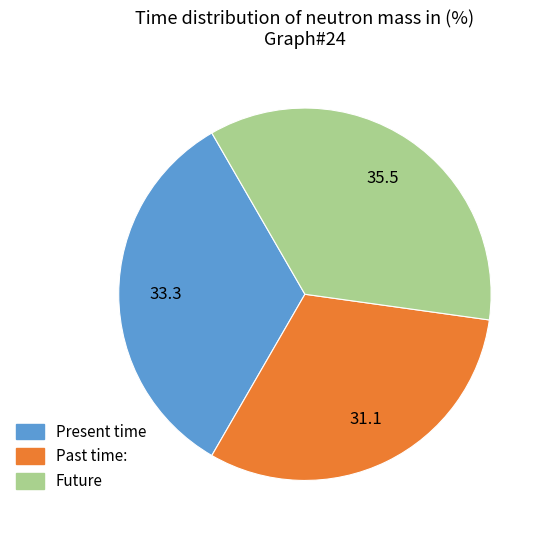

Is there any slice that represents more than half of the pie?

No